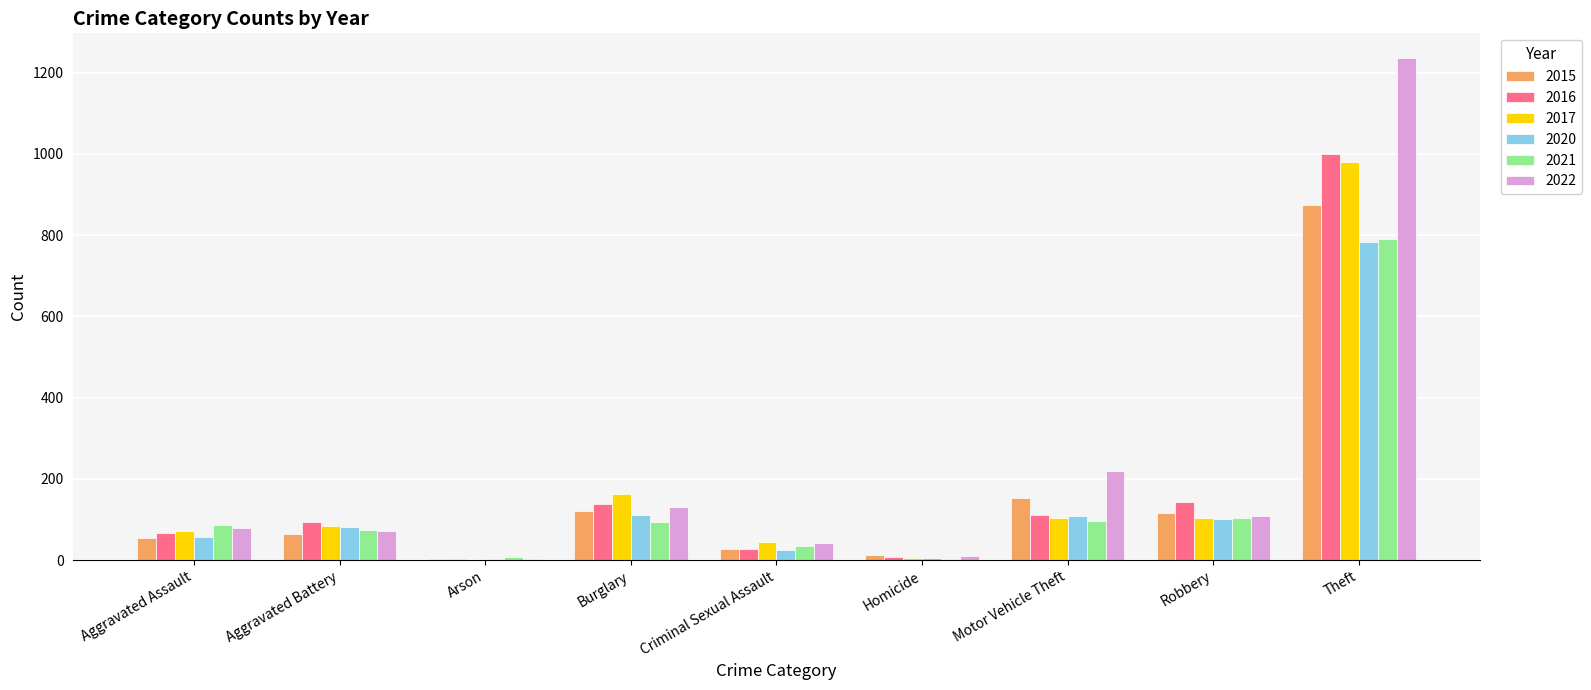

What is the sum of all 2021 values?

1294